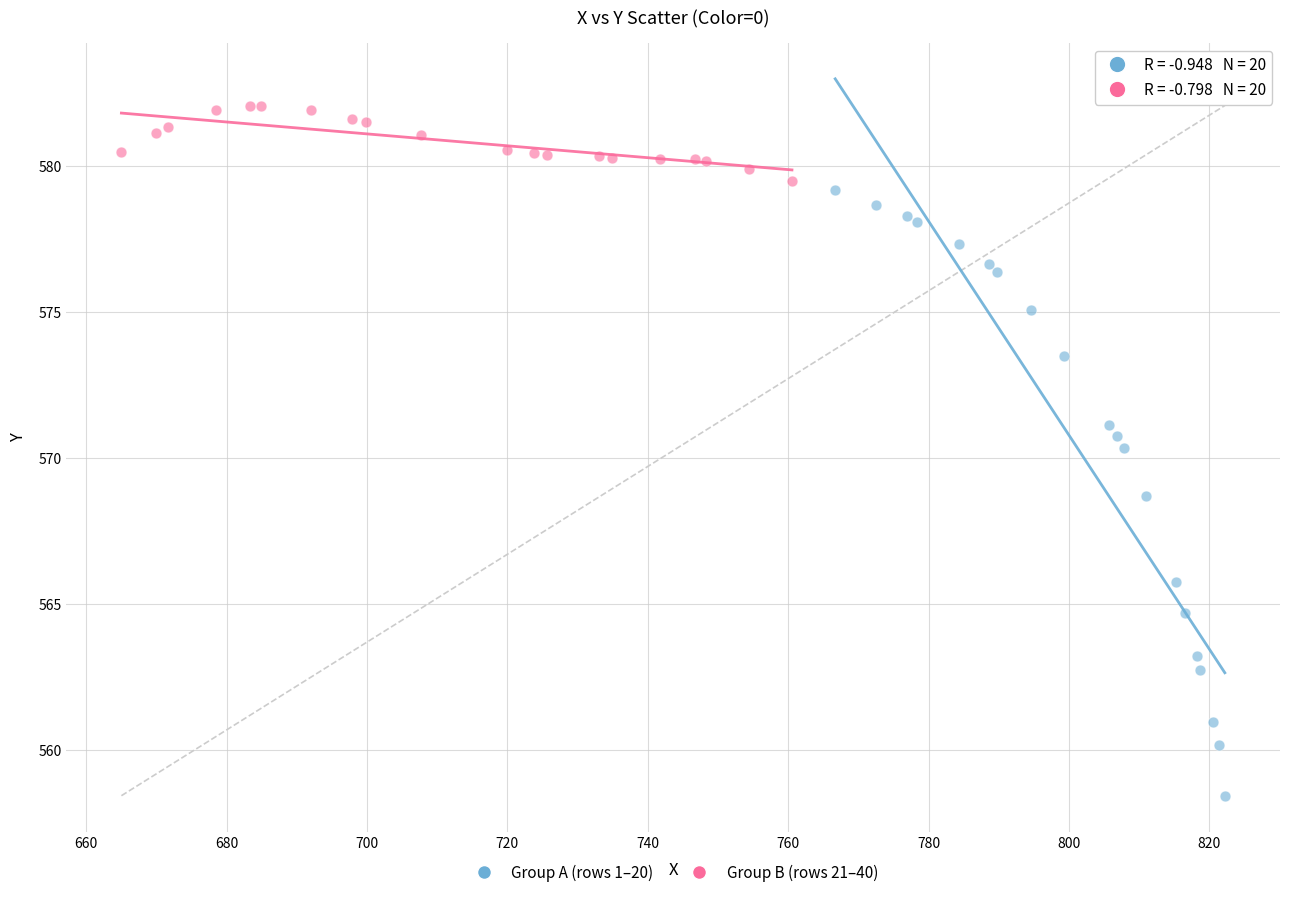

Which series reaches the minimum Y coordinate?

Group A (rows 1–20)